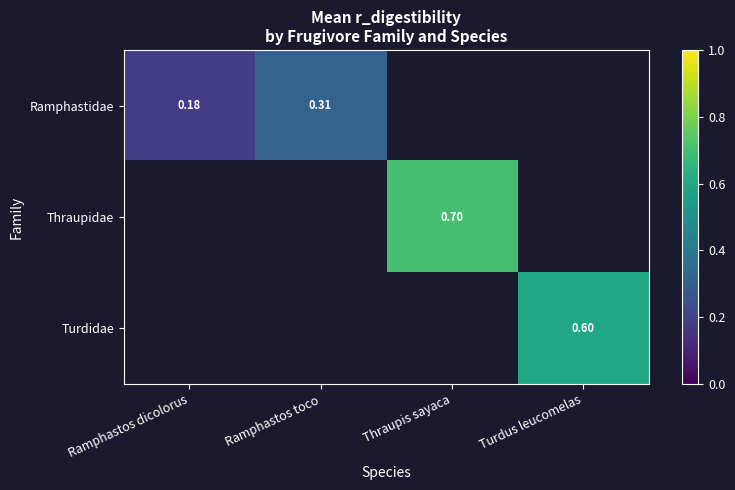

True or false: Ramphastidae has a value of 0.3 at Ramphastos toco.

True